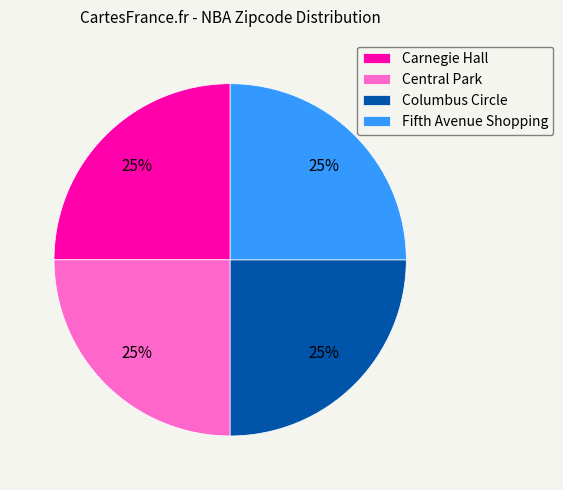

How many slices are in this pie chart?

4